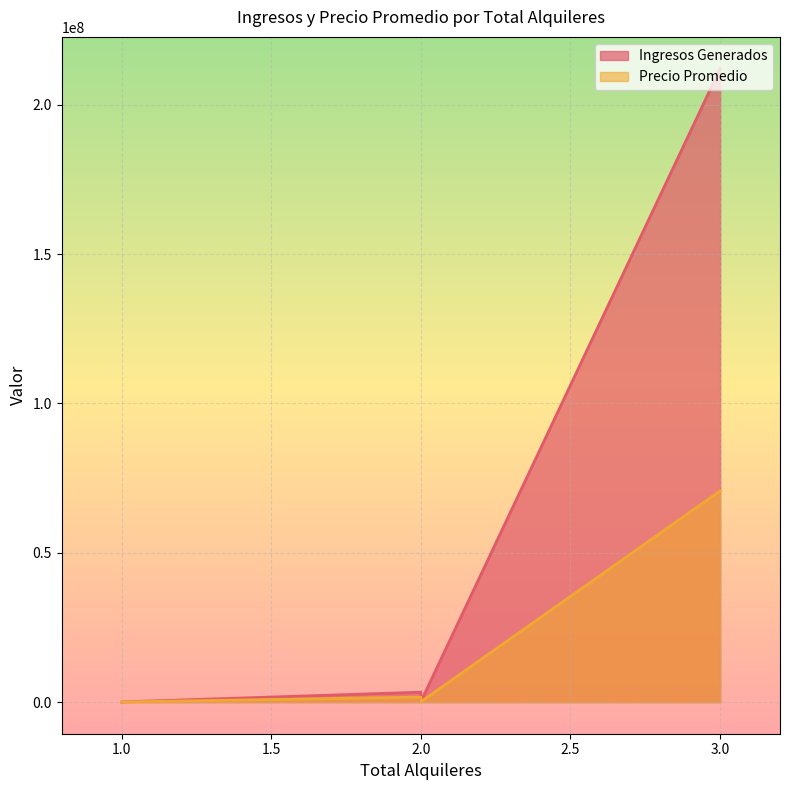

At which category is the sum across all series the highest?

3